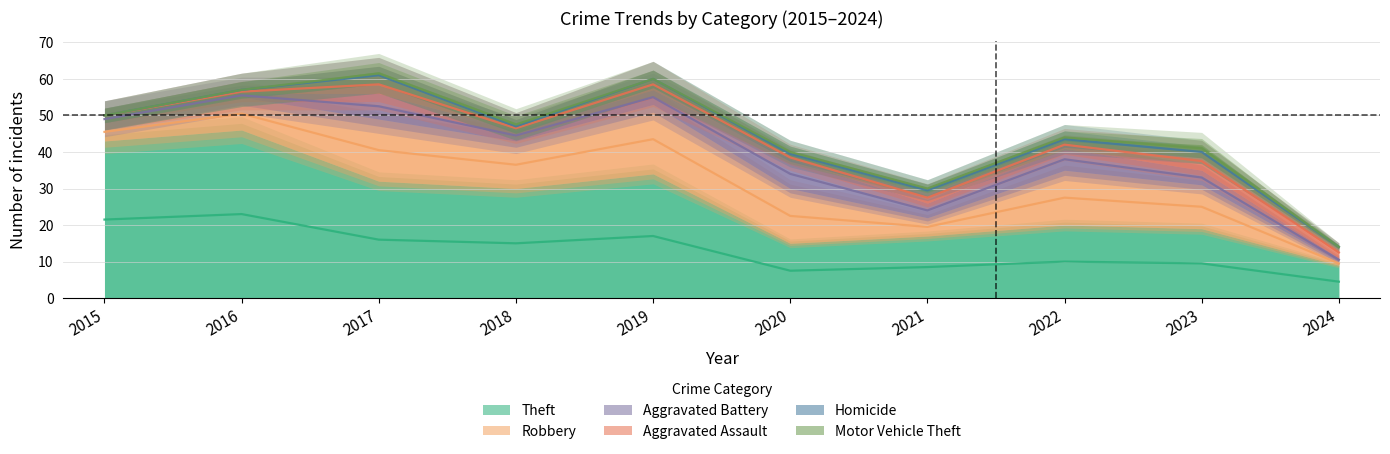

How many data points does each series have?

10